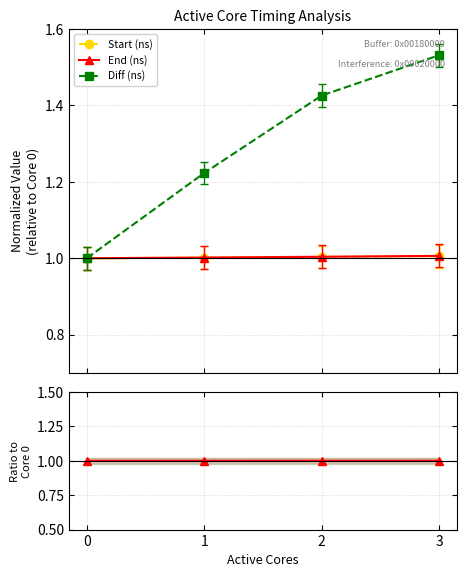

What is the approximate value of End/Start ratio at 0?

1.0